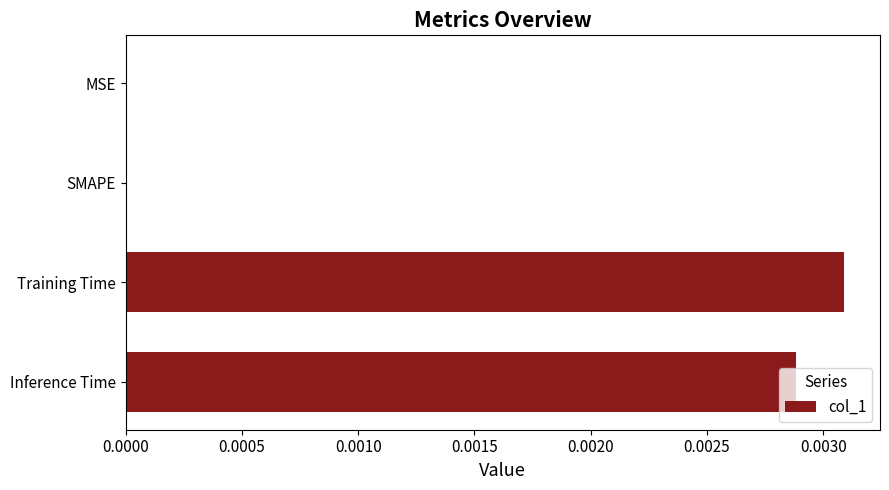

Between Training Time and MSE, which is larger?

Training Time